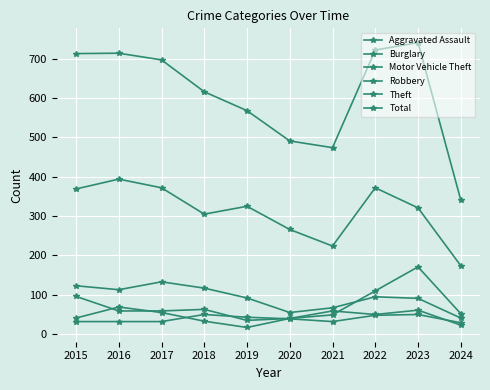

At which category is the sum across all series the highest?

2023